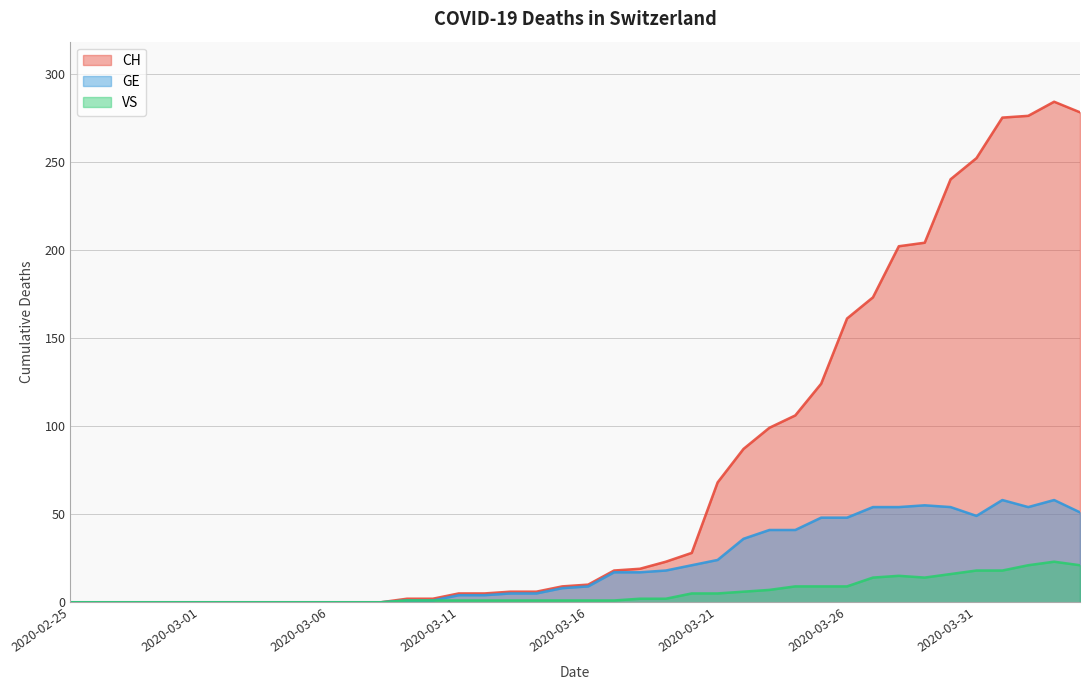

Rank the series by their maximum value, from highest to lowest.

CH, GE, VS